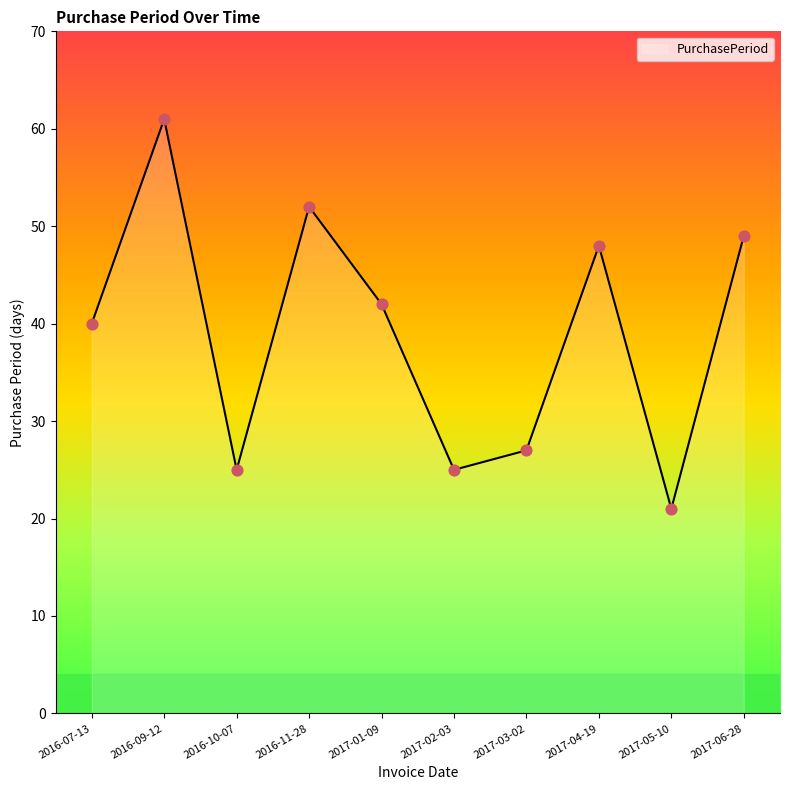

Which has a higher value, 2017-02-03 or 2017-05-10?

2017-02-03